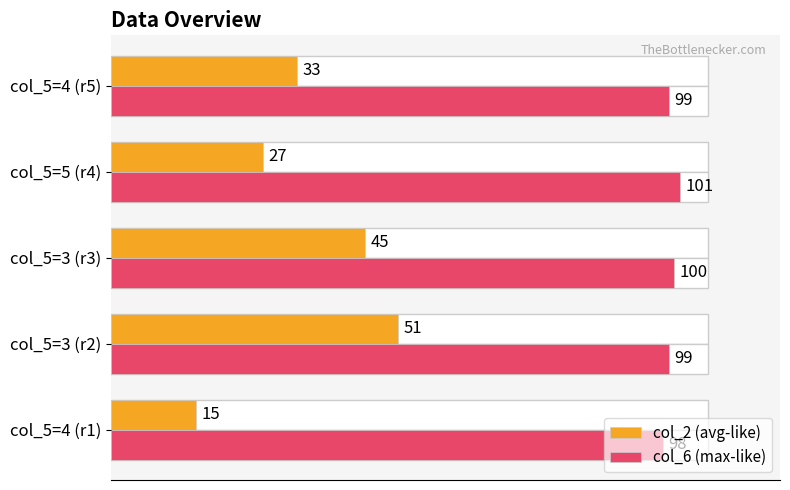

How many col_2 (avg-like) values are between 27 and 45?

3